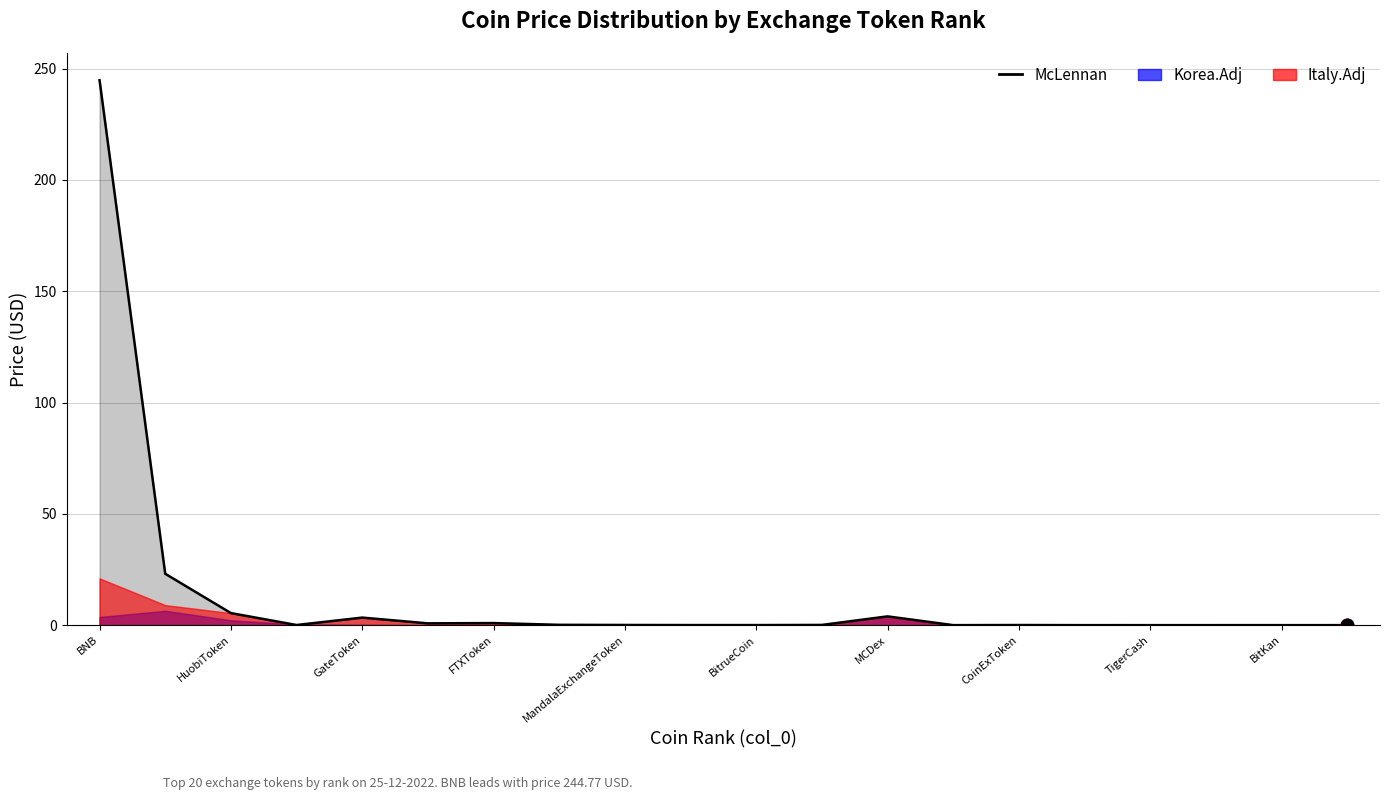

Which has a higher value, HuobiToken or 15?

HuobiToken